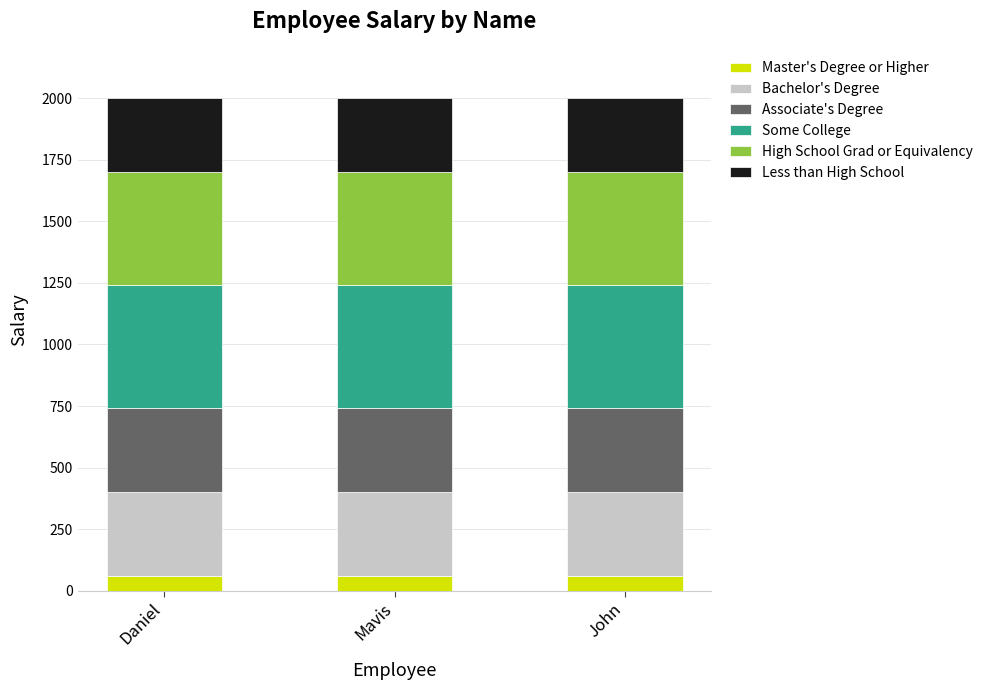

What is the total value across all series at John?

2000